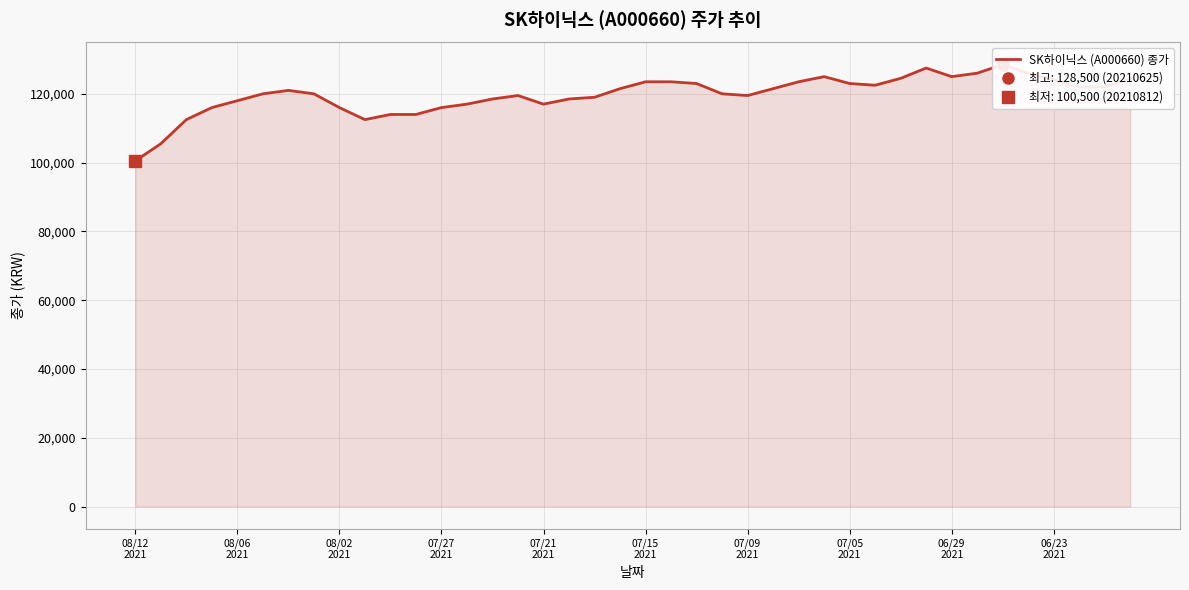

At which category does the chart reach its peak across all series?

34